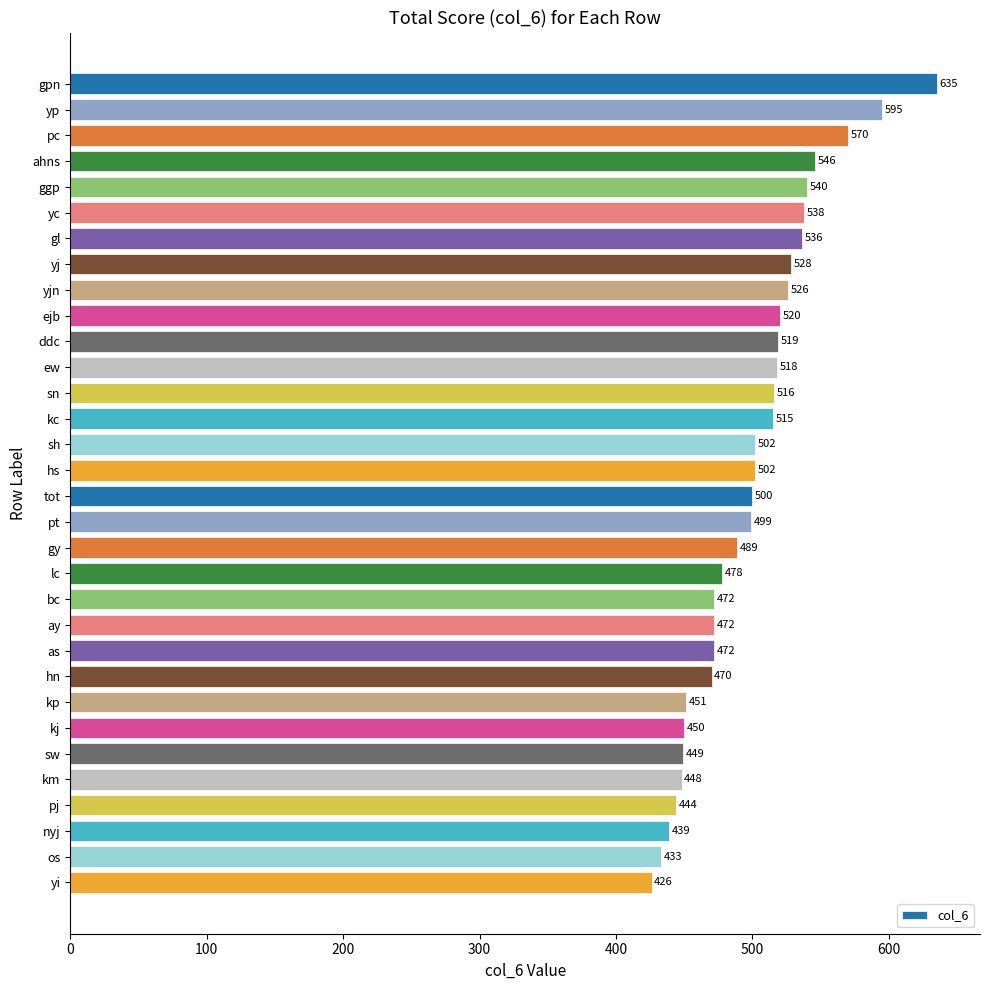

What is the minimum value shown in the chart?

426